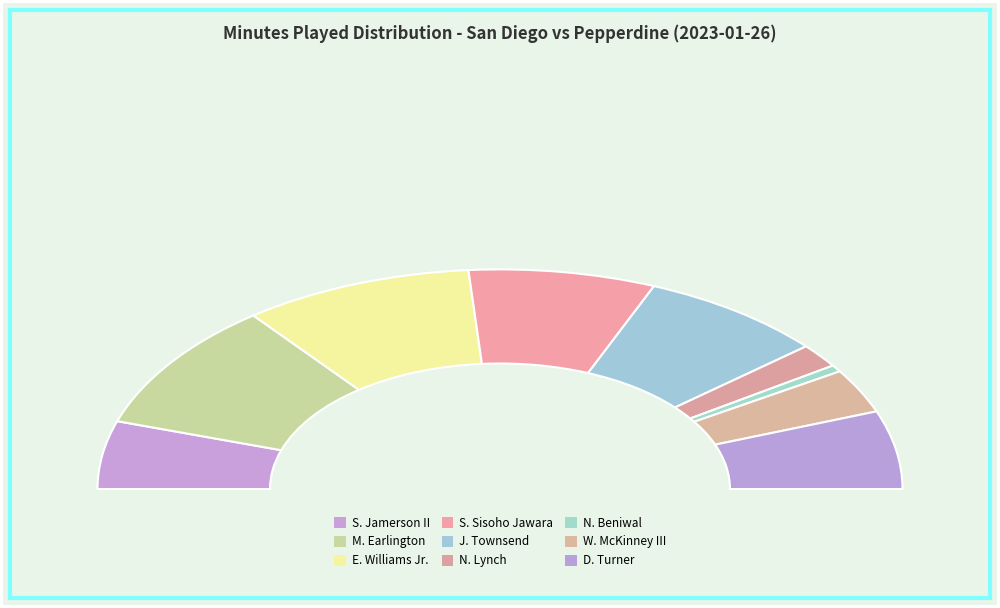

Is there a majority slice in this chart?

No